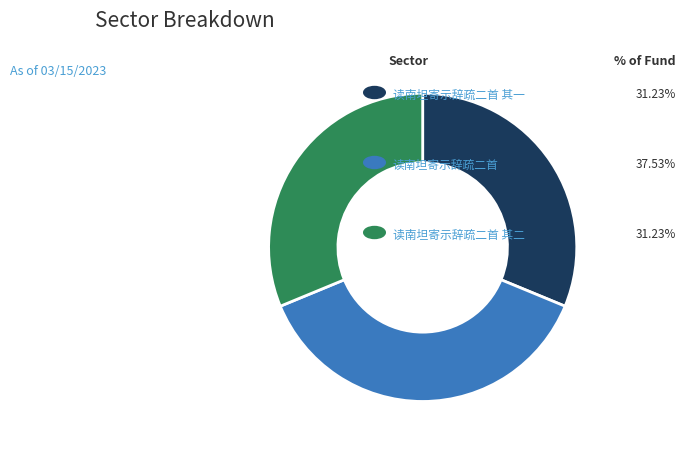

Is there a majority slice in this chart?

No